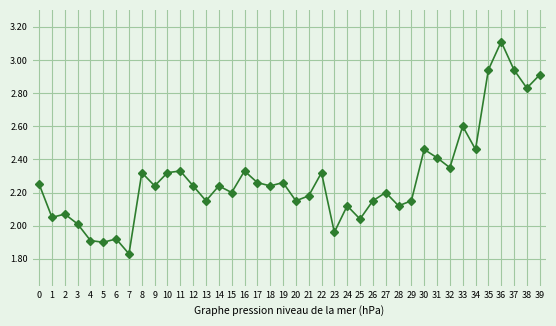

True or false: the data shows 2.7 at 6.

False